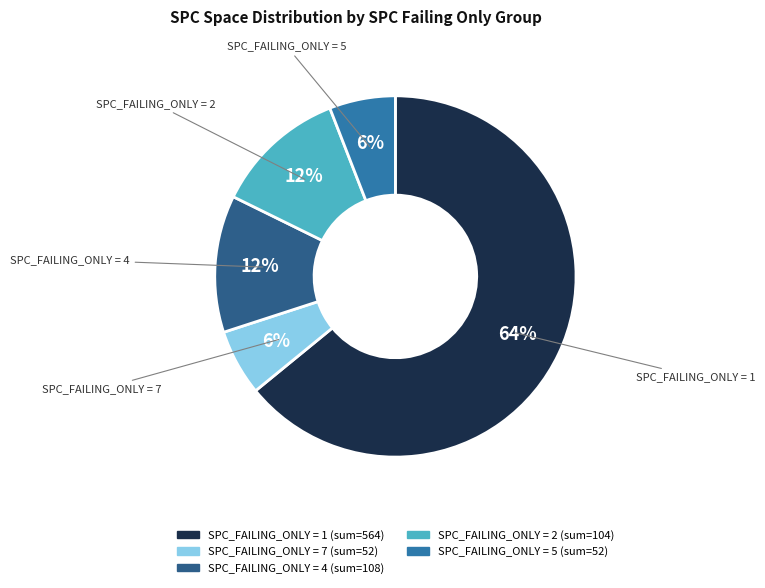

Is there a majority slice in this chart?

Yes